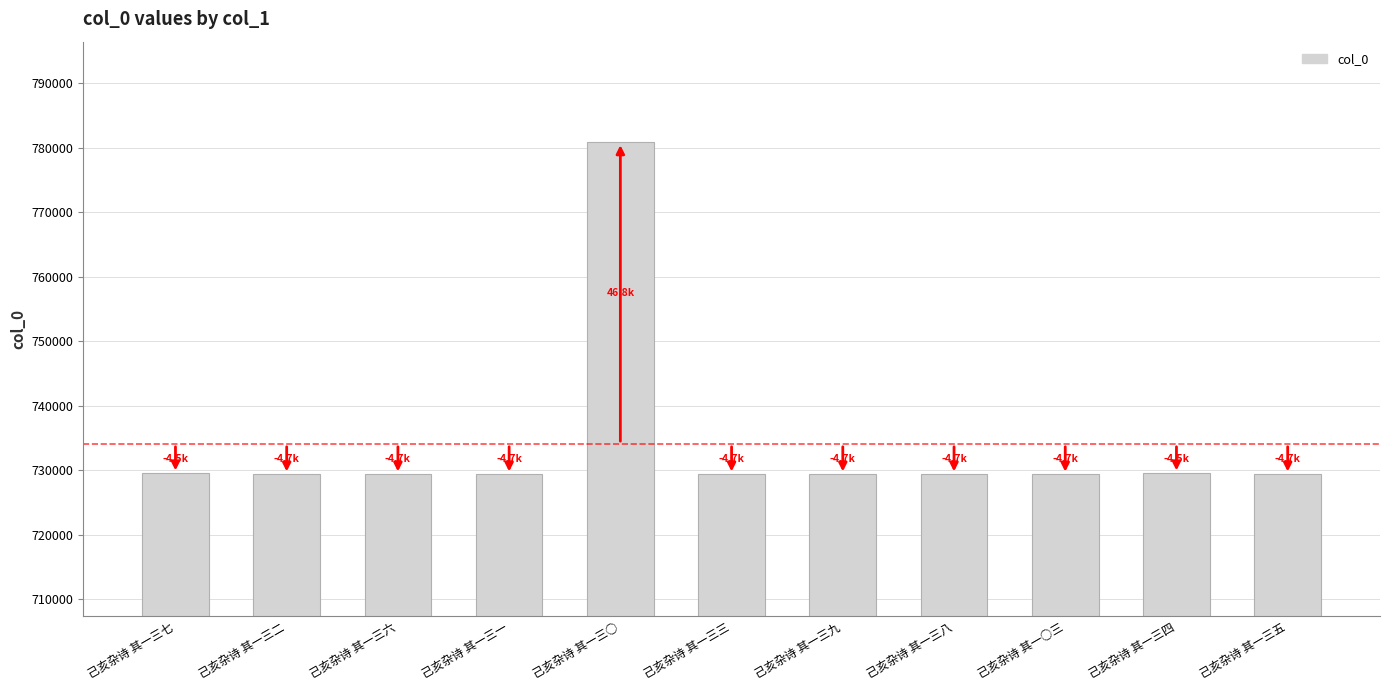

What is the change in value from 己亥杂诗 其一三○ to 己亥杂诗 其一○三?

-51505